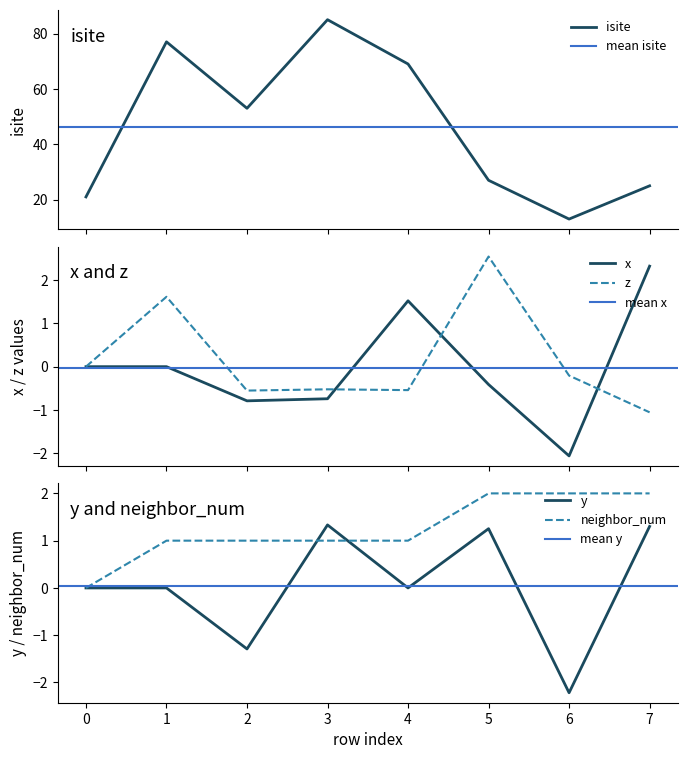

Reading left to right, extract all data points from this chart.

isite: 0=21.0	1=77.0	2=53.0	3=85.0	4=69.0	5=27.0	6=13.0	7=25.0
x: 0=0.0	1=-0.0	2=-0.8	3=-0.7	4=1.5	5=-0.4	6=-2.1	7=2.3
z: 0=0.0	1=1.6	2=-0.6	3=-0.5	4=-0.5	5=2.5	6=-0.2	7=-1.1
y: 0=0.0	1=0.0	2=-1.3	3=1.3	4=-0.0	5=1.3	6=-2.2	7=1.3
neighbor_num: 0=0.0	1=1.0	2=1.0	3=1.0	4=1.0	5=2.0	6=2.0	7=2.0